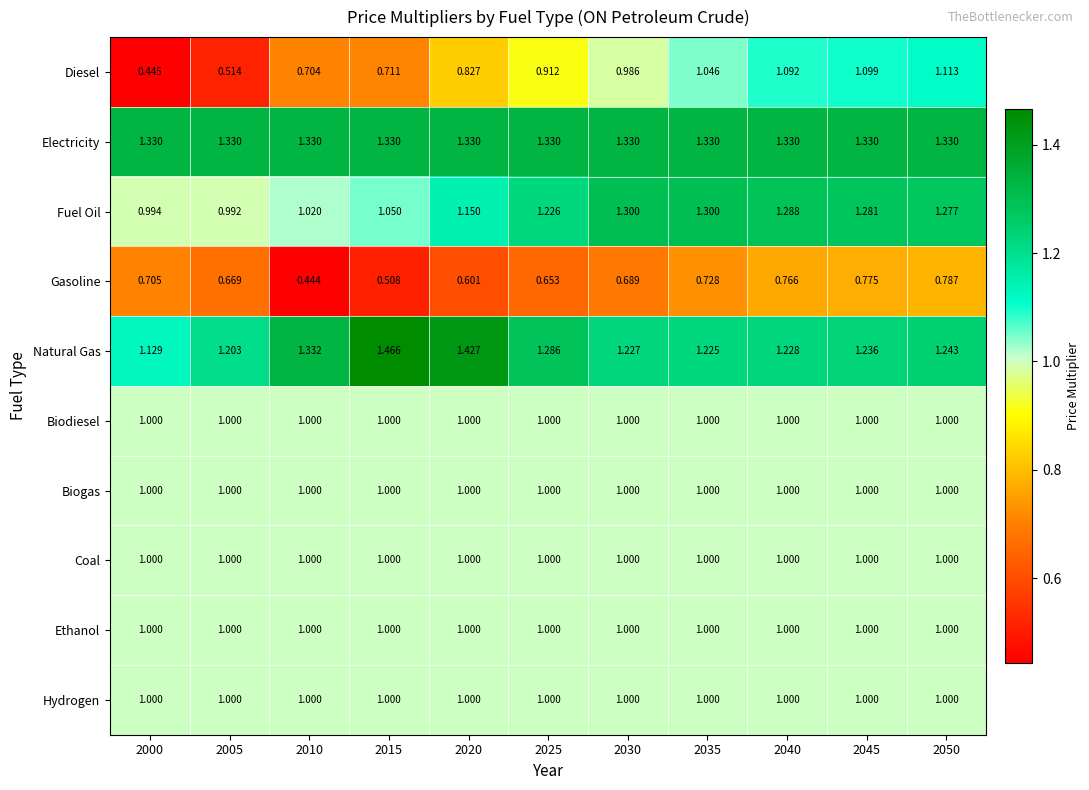

What is the spread (max minus min) of values at 2045?

0.6